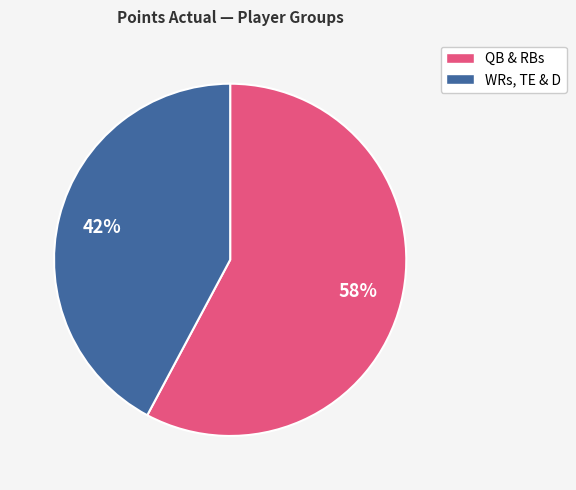

What is the largest slice in the pie chart?

QB & RBs